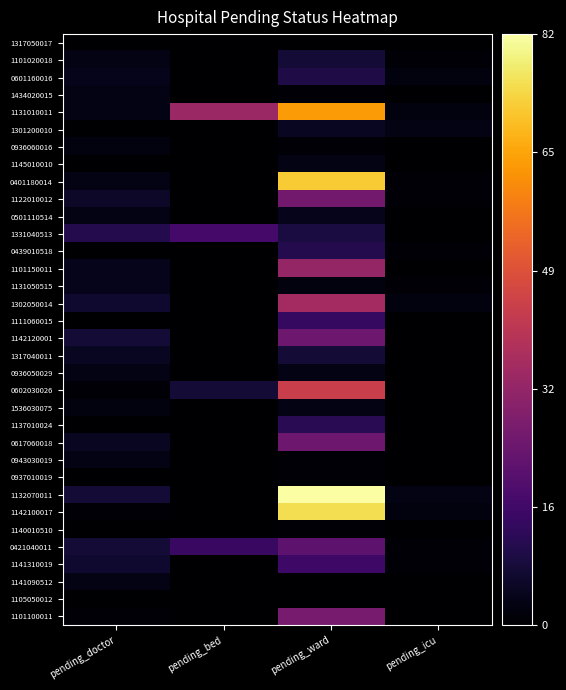

Which series has the largest range (max minus min)?

1132070011